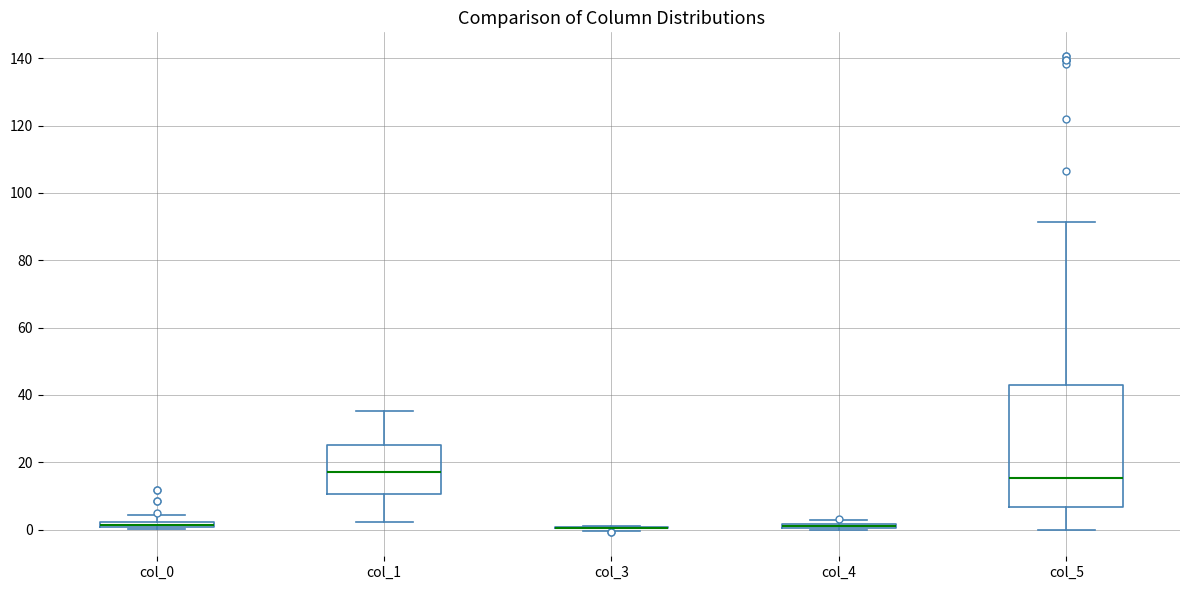

Which box is the tallest, from its lower edge to its upper edge?

col_5